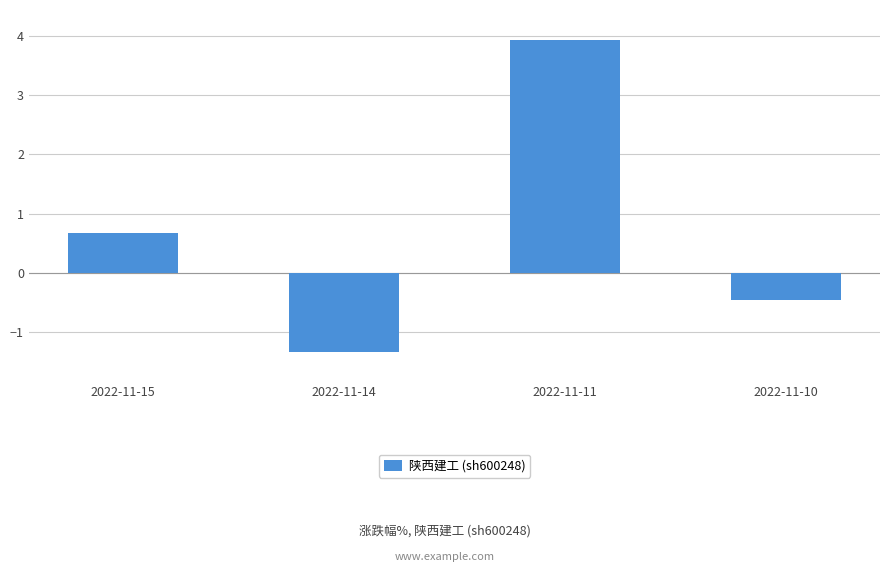

Are the bars grouped side by side (vs. stacked)?

No